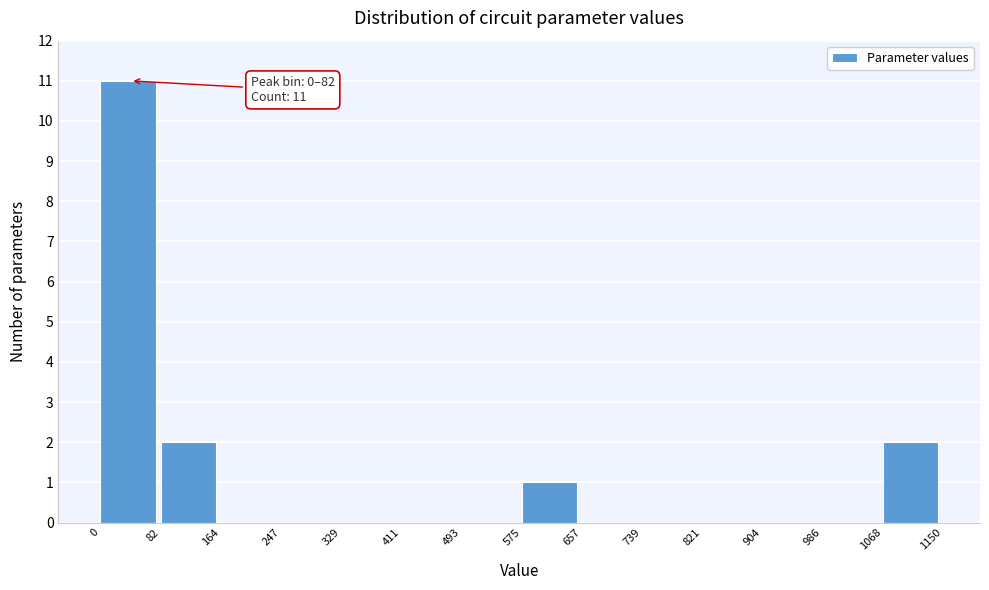

Which range on the x-axis has the tallest bar?

0 to 82